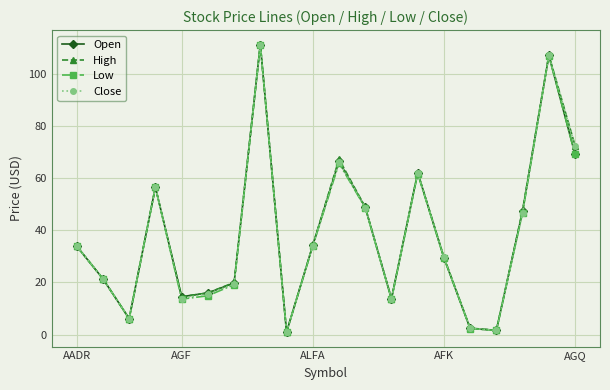

What is the maximum value shown in the chart?

111.3